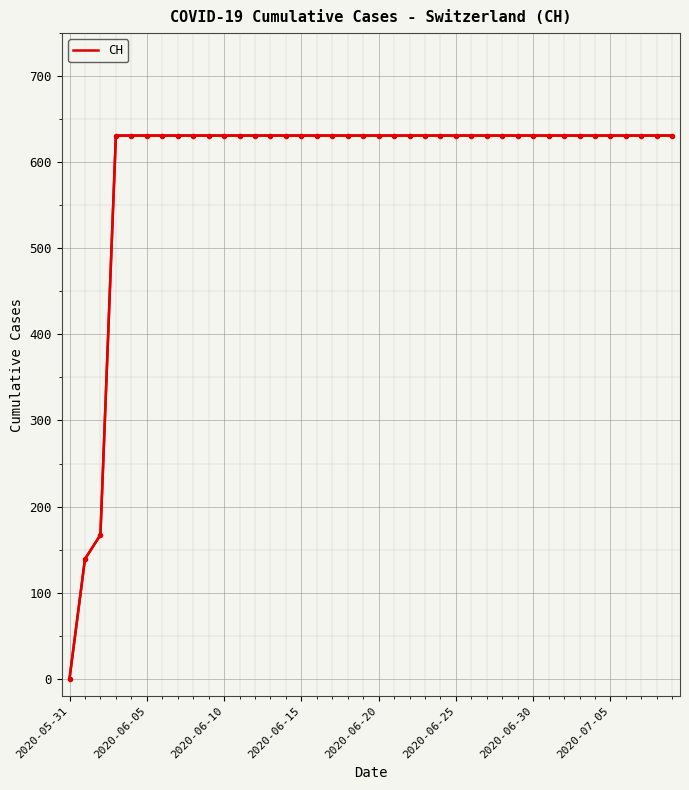

The value at 2020-06-25 is 870. True or false?

False